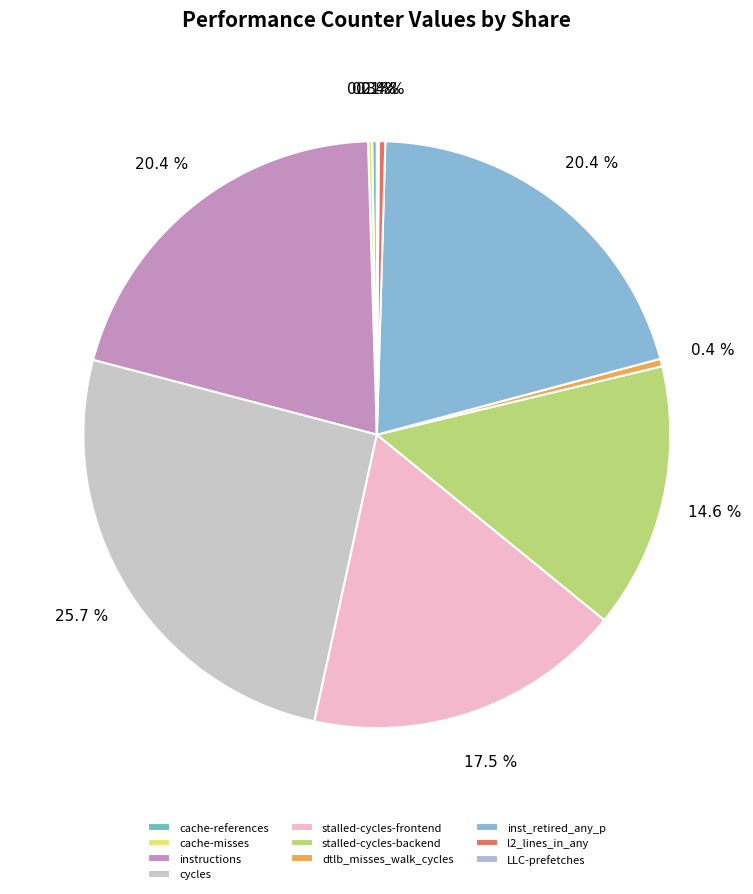

Which slice is the smallest?

LLC-prefetches